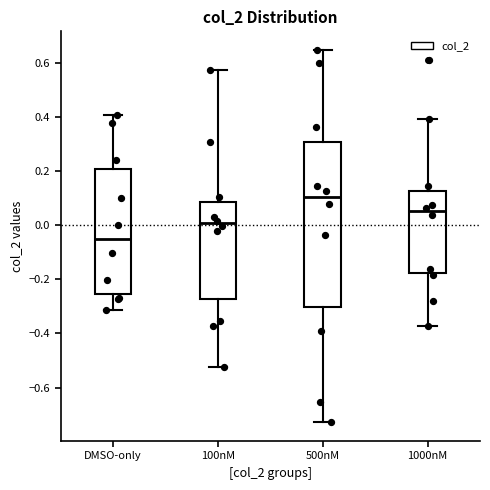

Where is the lower edge of the box for 100nM on the y-axis? The values are not printed on the chart, so give them approximately, as read against the axis.

-0.28